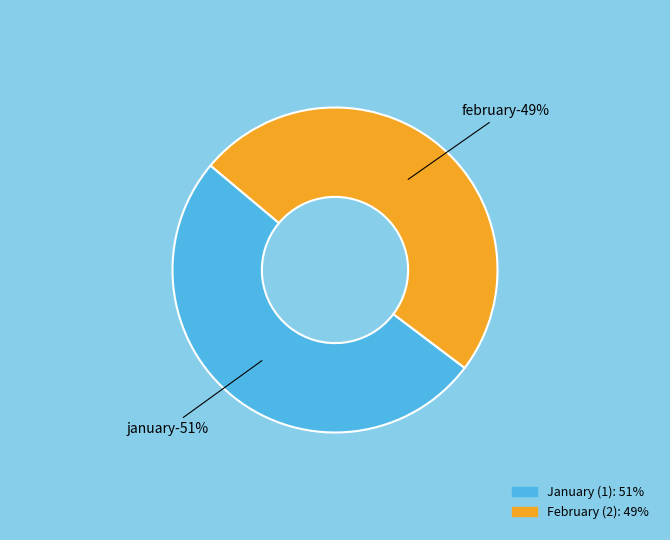

Between 1 and 2, which is larger?

1